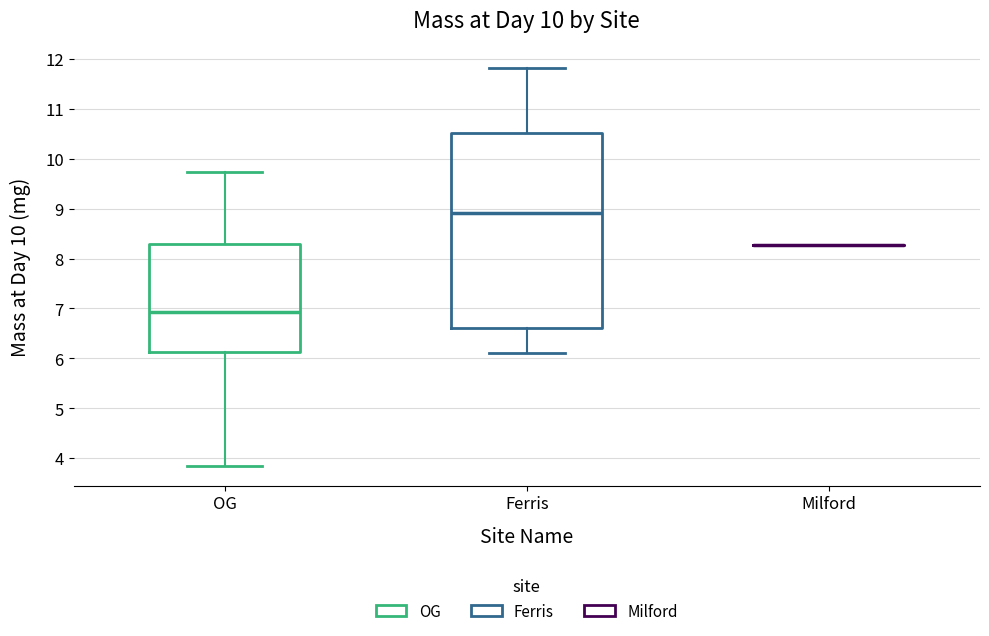

Which box is the tallest, from its lower edge to its upper edge?

Ferris